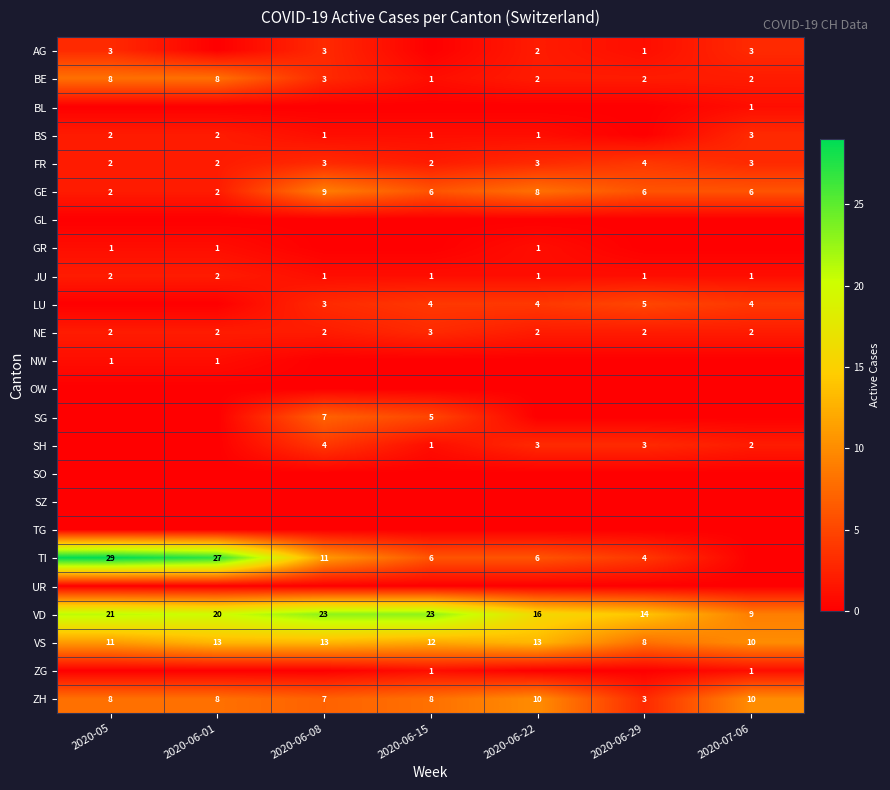

Which category has the lowest value across all series?

2020-06-01